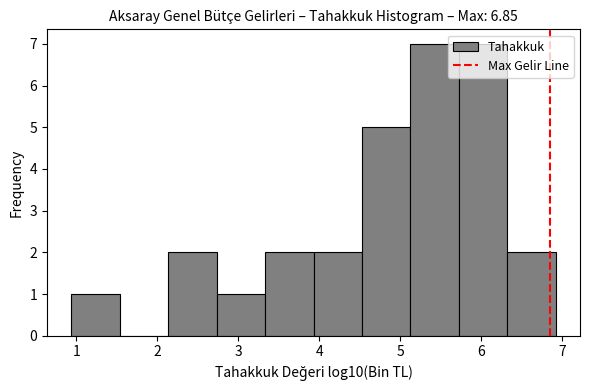

Reading left to right, list every bar in this chart as the range it spans on the x-axis followed by its height. Neither the bar edges nor the heights are printed on the chart, so give them approximately, as read against the axes.

0.9 to 1.5: 1
1.5 to 2.1: 0
2.1 to 2.7: 2
2.7 to 3.3: 1
3.3 to 3.9: 2
3.9 to 4.5: 2
4.5 to 5.1: 5
5.1 to 5.7: 7
5.7 to 6.3: 7
6.3 to 6.9: 2